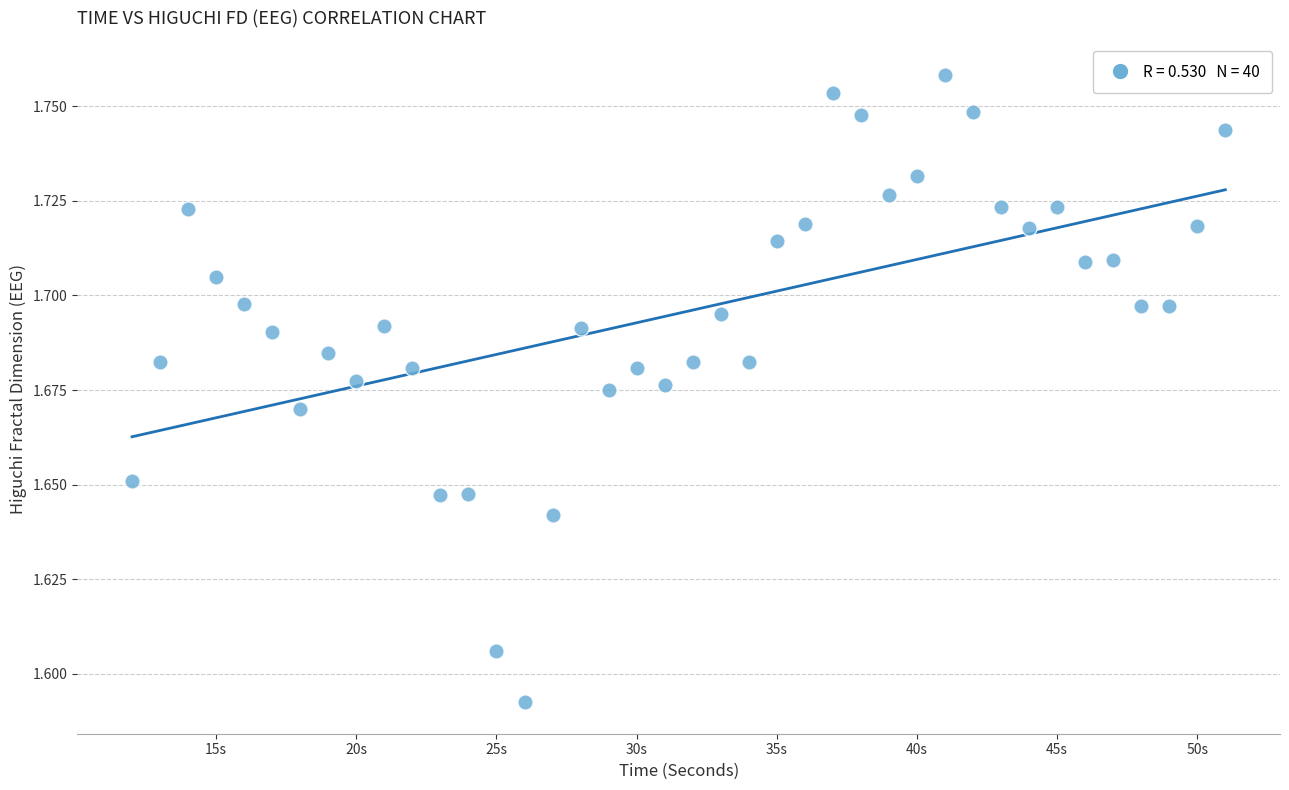

What is the range of X values (max minus min)?

39.0